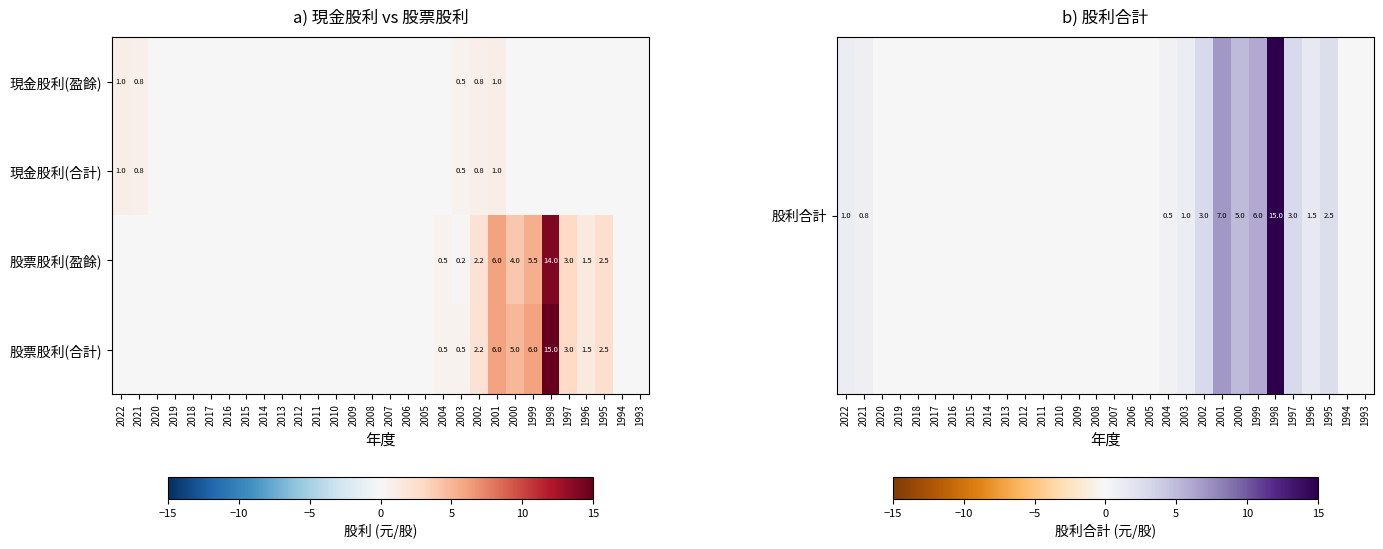

What is the difference between the 股票股利(合計) values at 2000 and 2003?

4.5